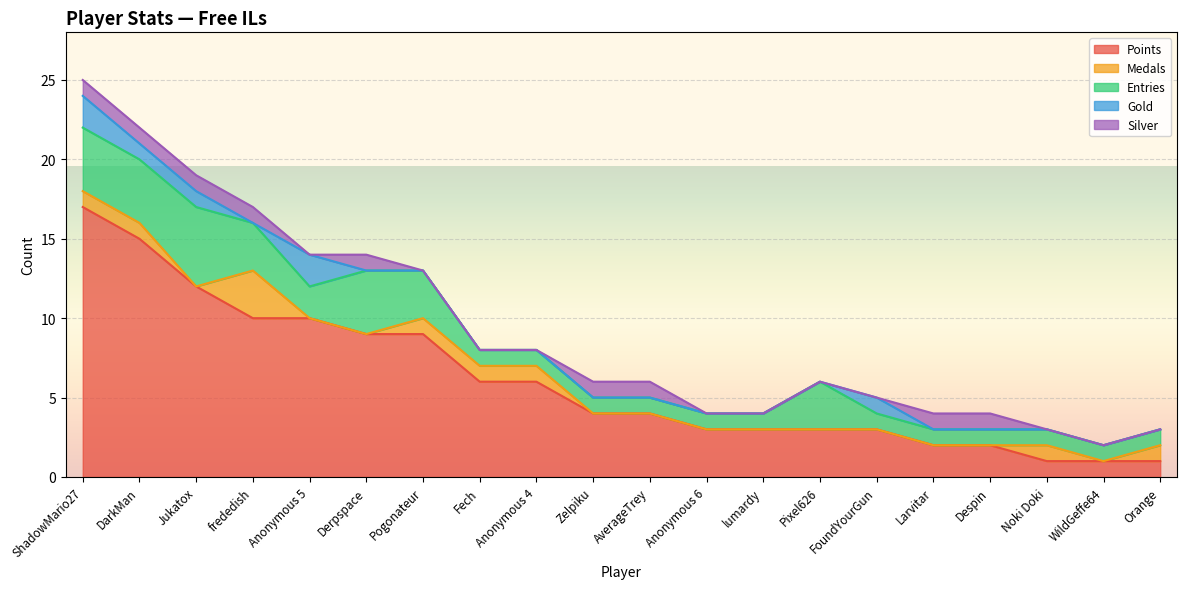

How many intersections are there between Medals and Silver?

4